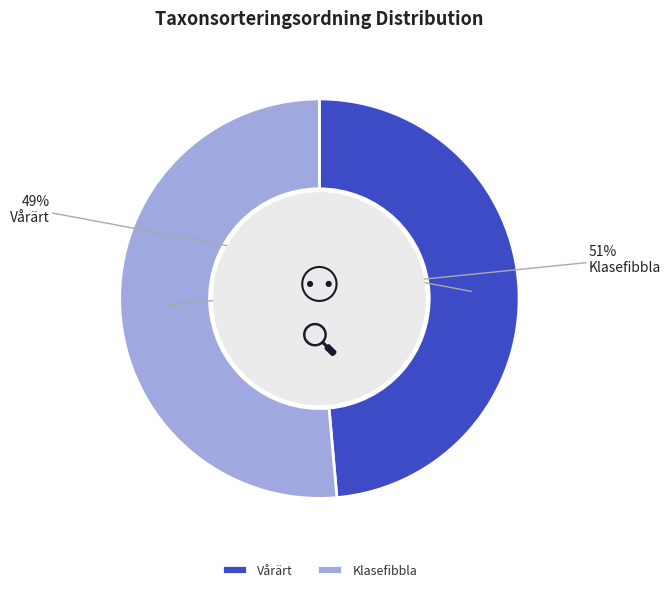

What is the majority slice?

Klasefibbla